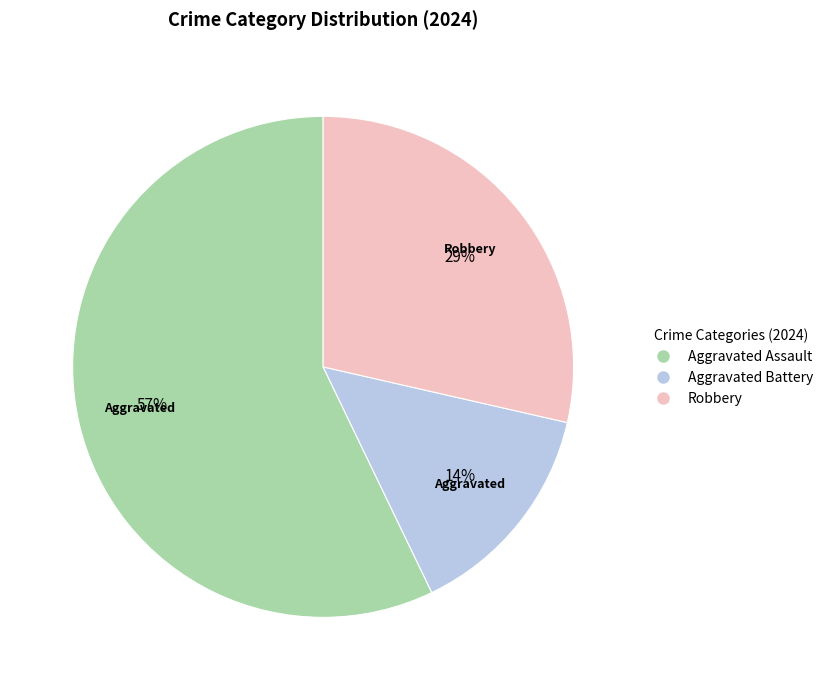

To the nearest percent, what portion does Robbery represent?

29%